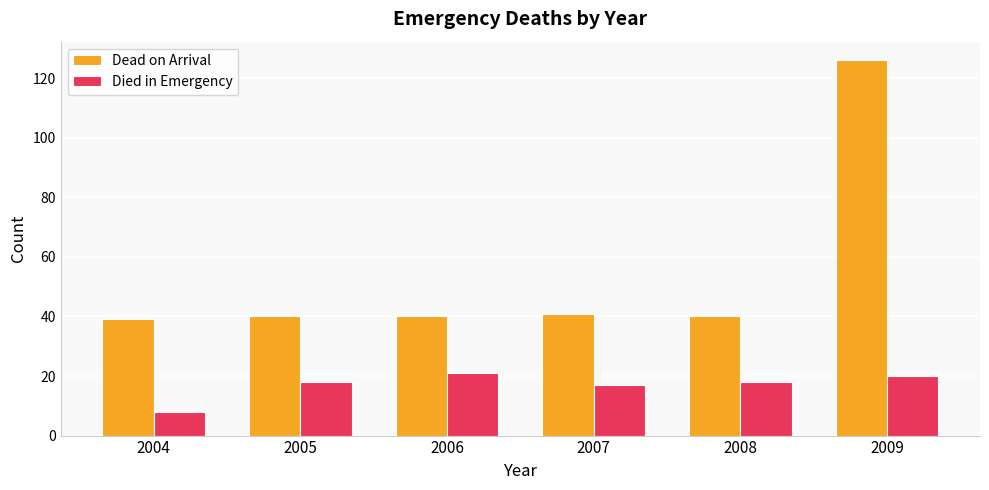

What is the sum of all Dead on Arrival values?

326